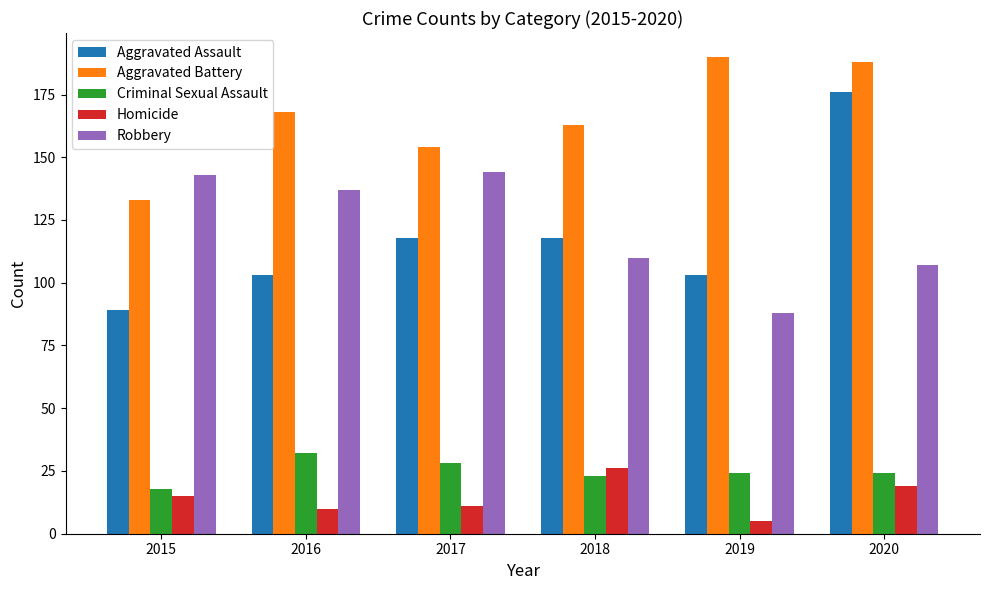

How many distinct data groups are displayed?

5